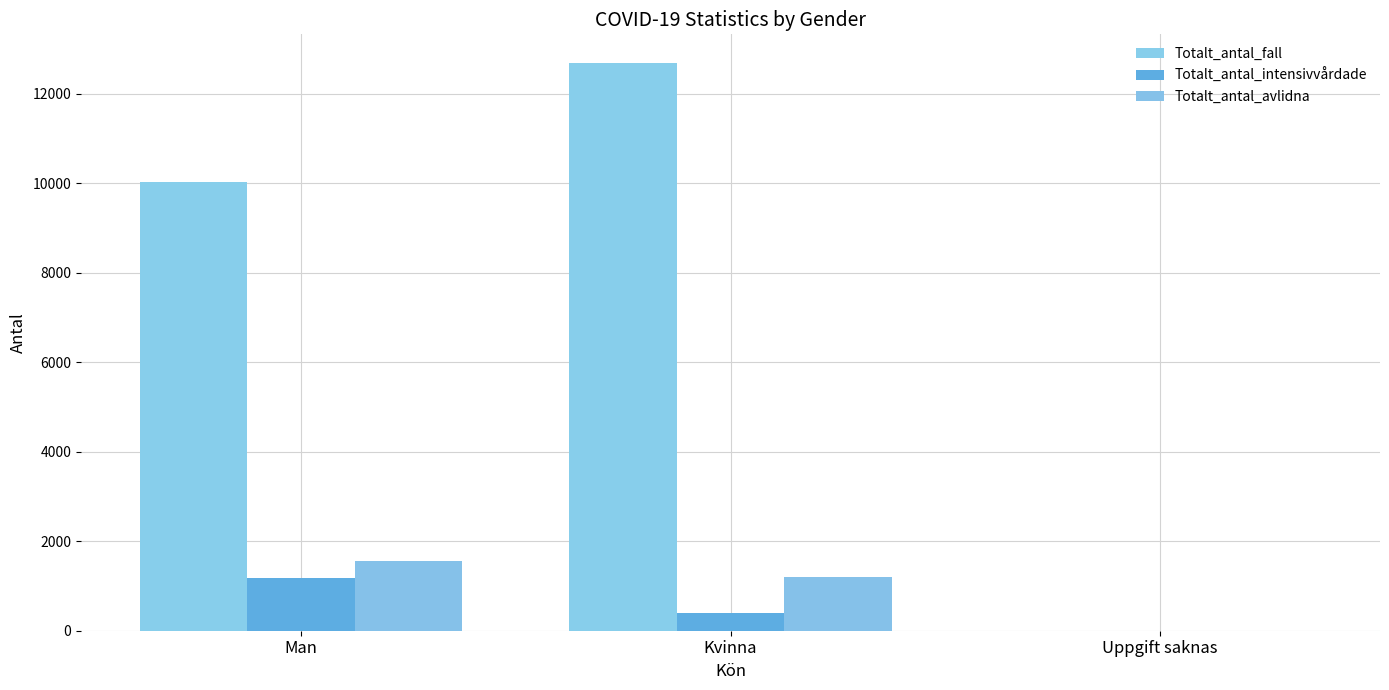

Where is Totalt_antal_intensivvårdade nearest to the value 588?

Kvinna